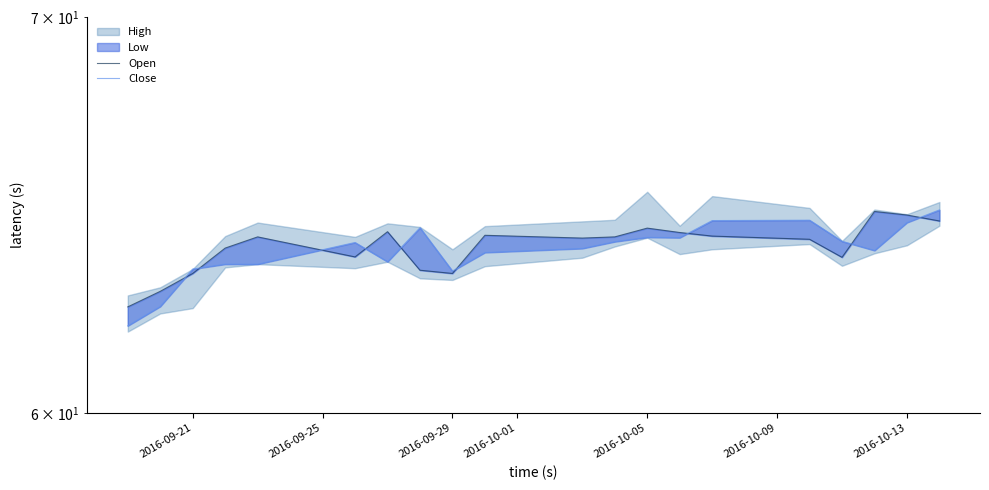

Which series ends up on top after the final intersection of Close and Open?

Close